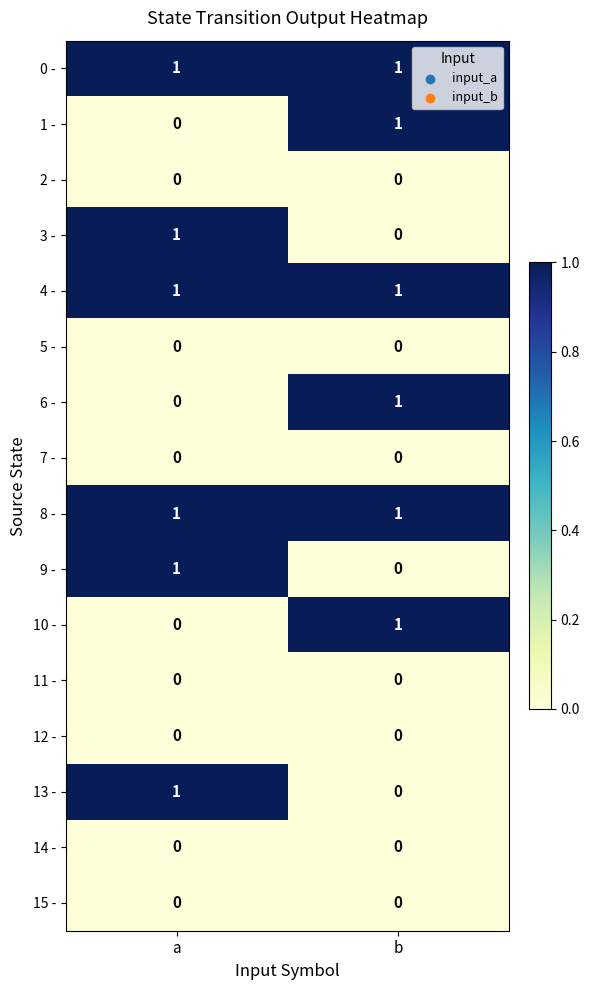

What is the total value across all series at a?

6